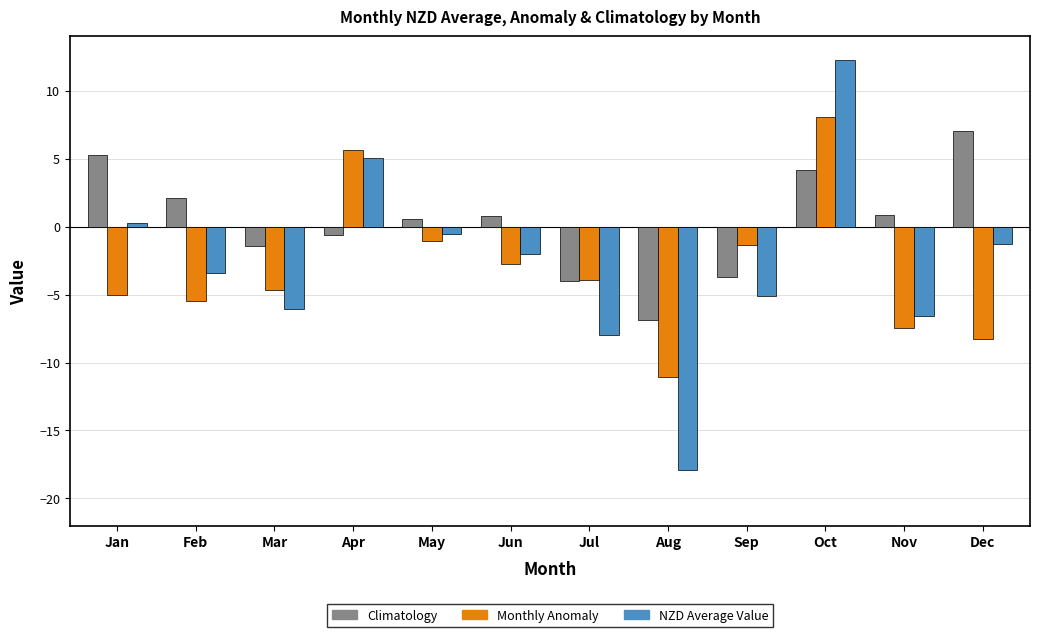

Which category has the highest value across all series?

Oct